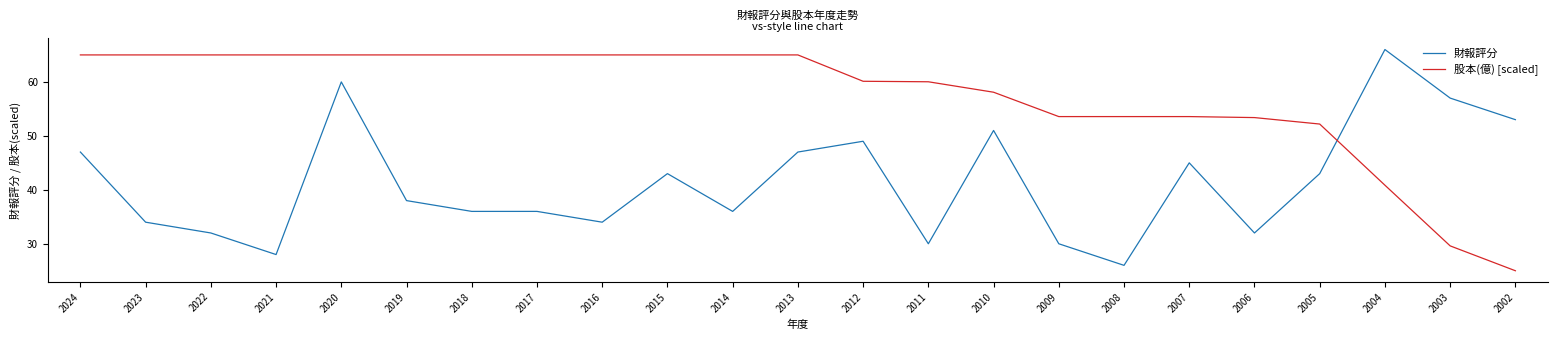

What is the minimum value for 股本(億) [scaled]?

25.0